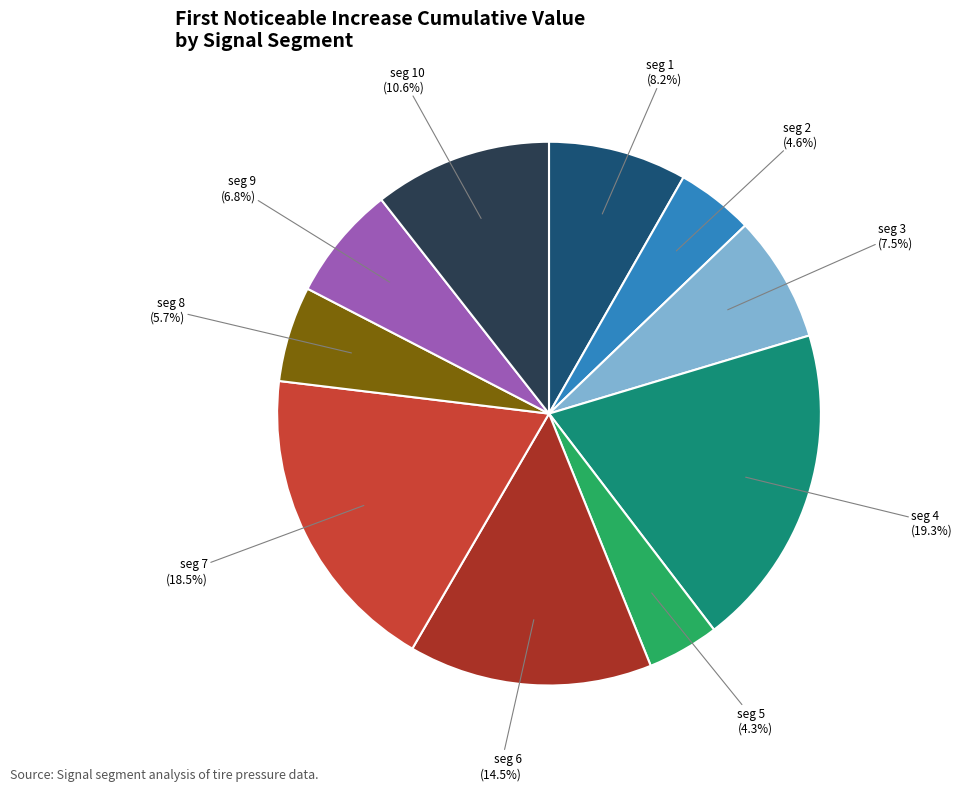

Is there a majority slice in this chart?

No